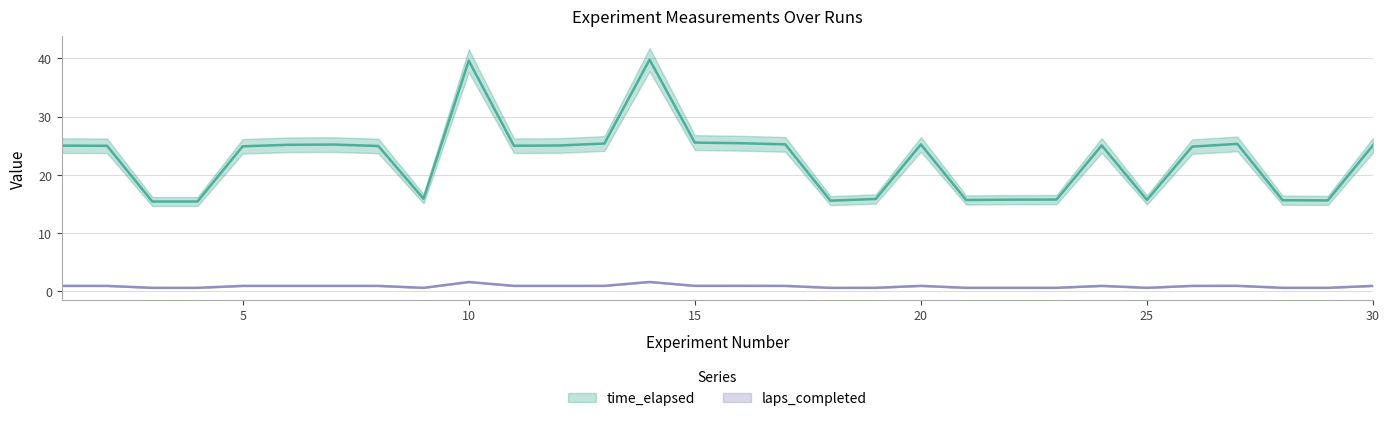

True or false: time_elapsed has more than 0 interior local peaks.

True